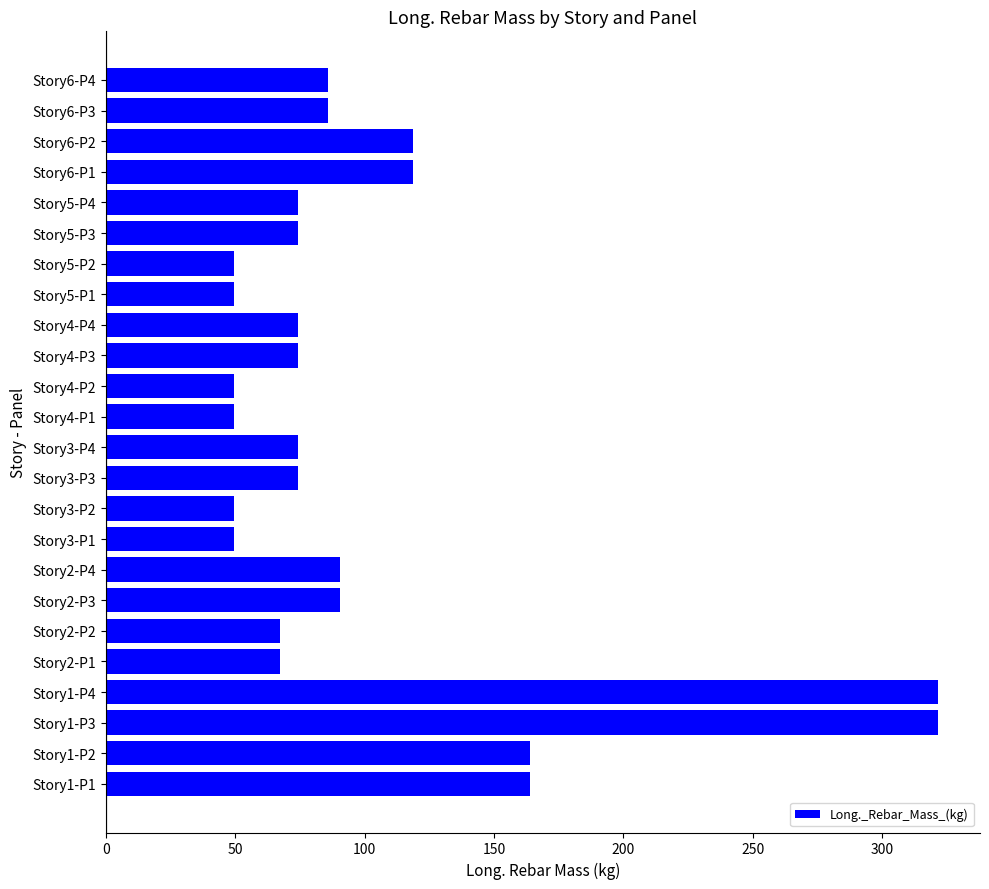

What is the change in value from Story4-P1 to Story5-P3?

+24.7